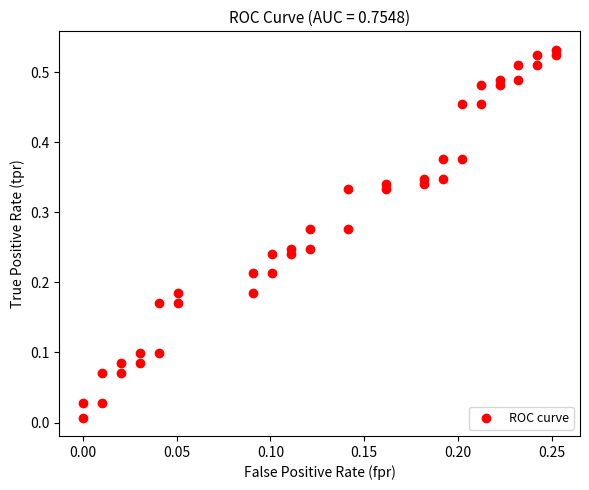

How many data points are displayed?

40